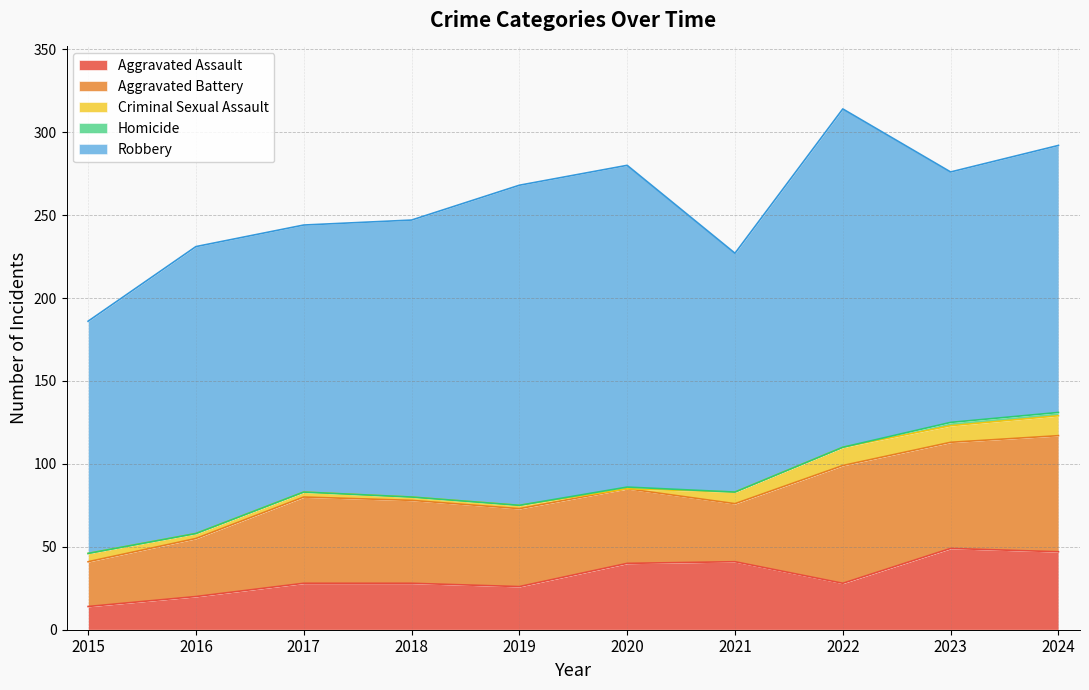

How many interior local peaks does the Aggravated Assault series have?

2